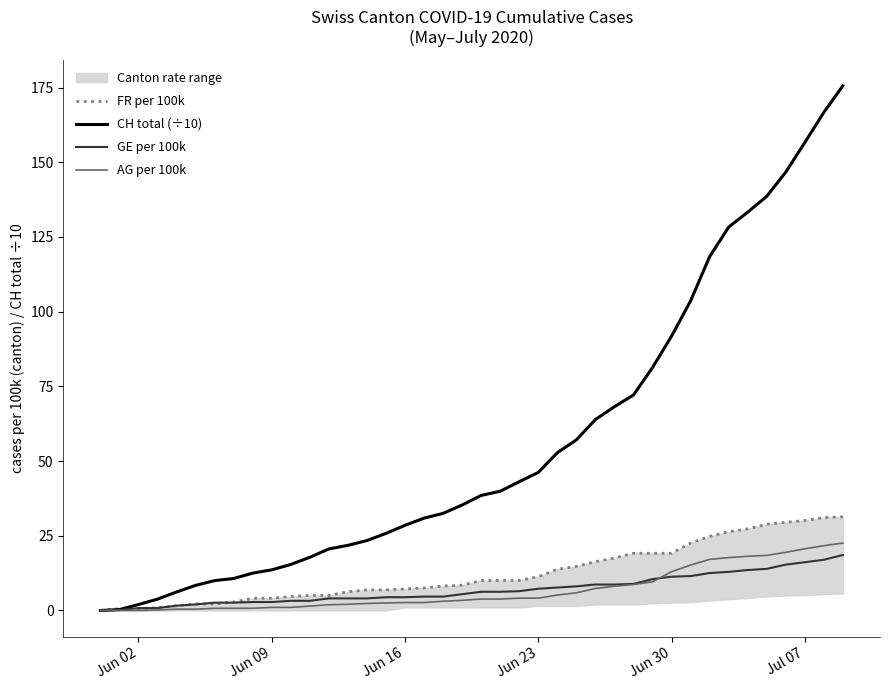

Which series has the largest total across all categories?

CH total (÷10)